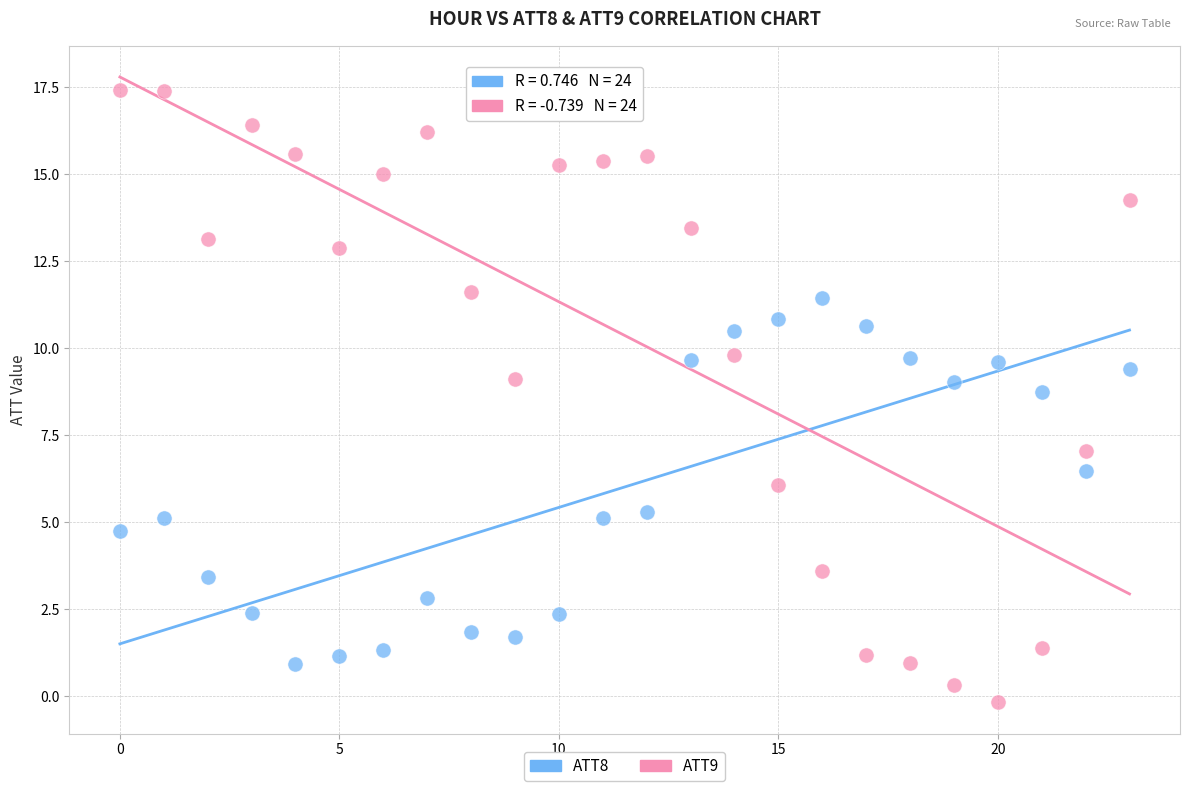

Which series reaches the minimum Y coordinate?

ATT9